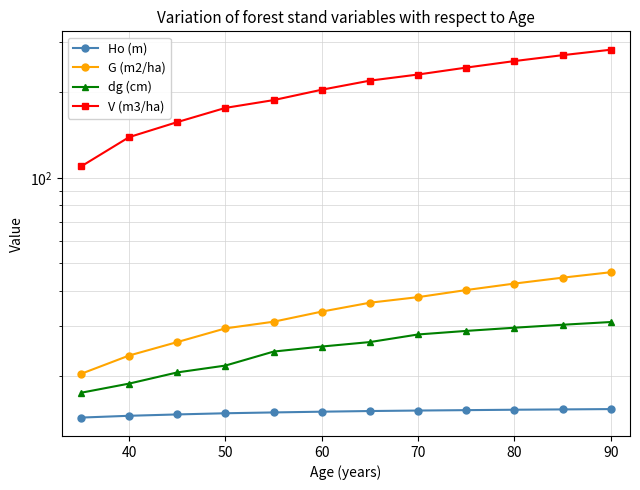

Is it true that Ho (m) equals 21.0 at 90?

False